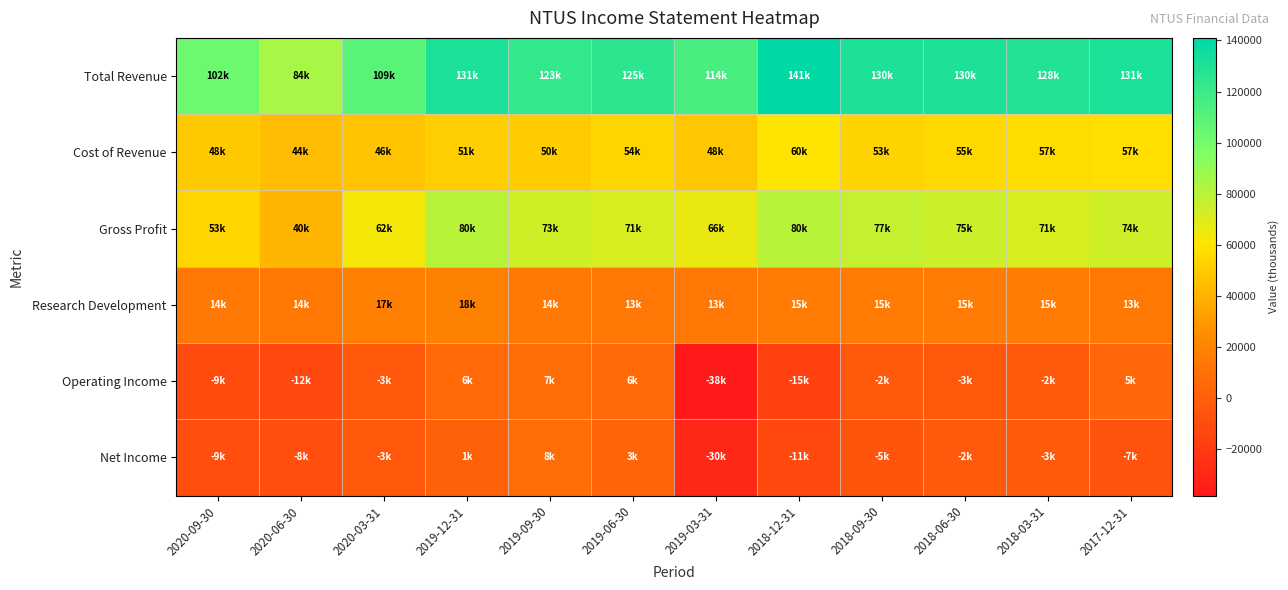

At how many categories does at least one series exceed 50484?

12